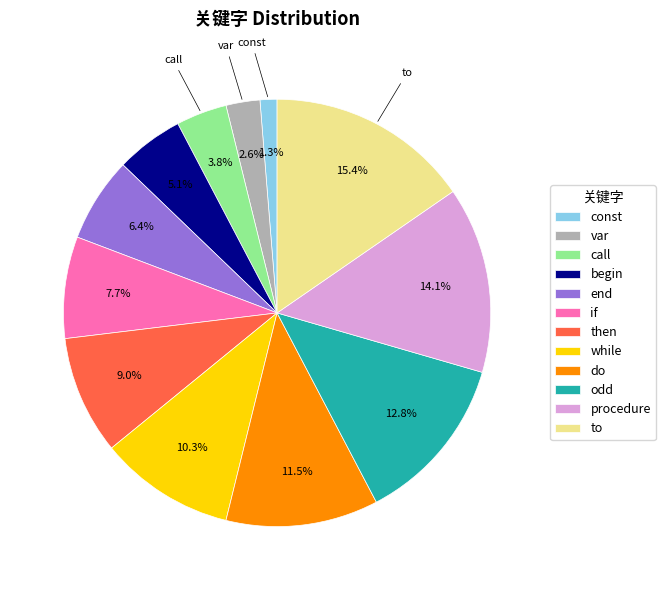

What percentage is the call slice, to the nearest percent?

4%